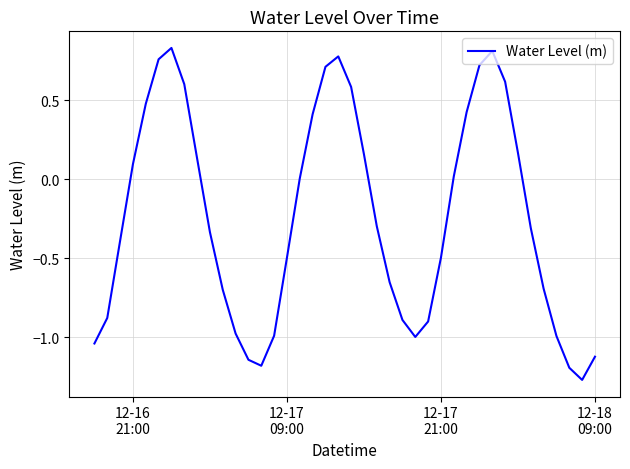

What is the difference between the maximum and minimum values?

2.1